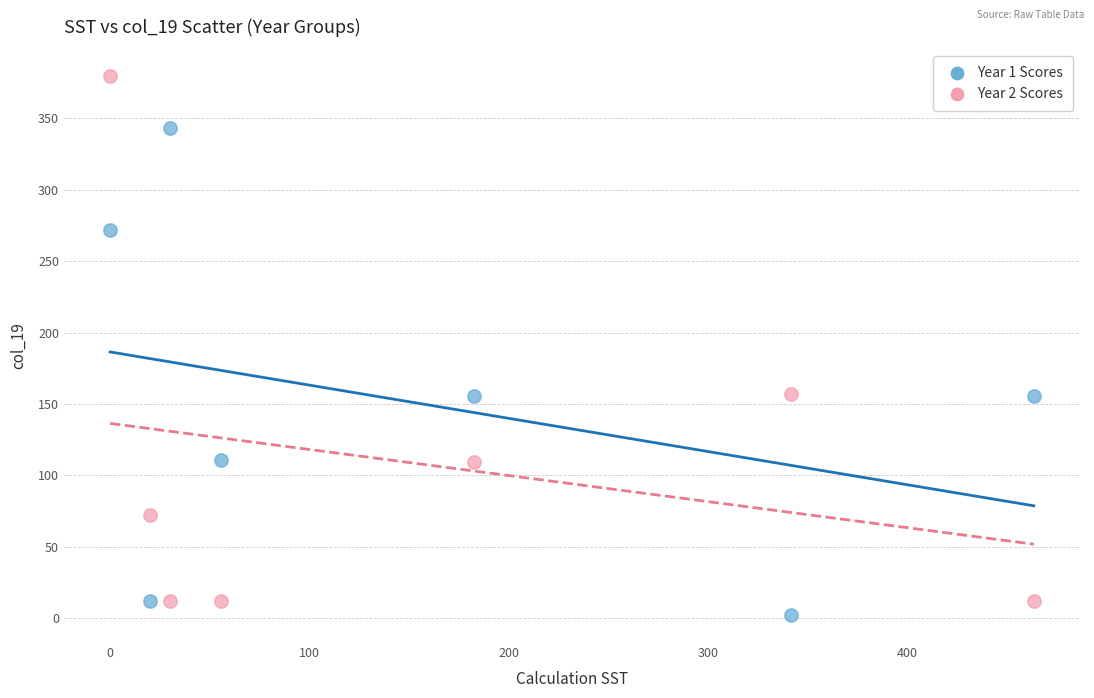

Across all data points, what is the range of X values (max minus min)?

463.0